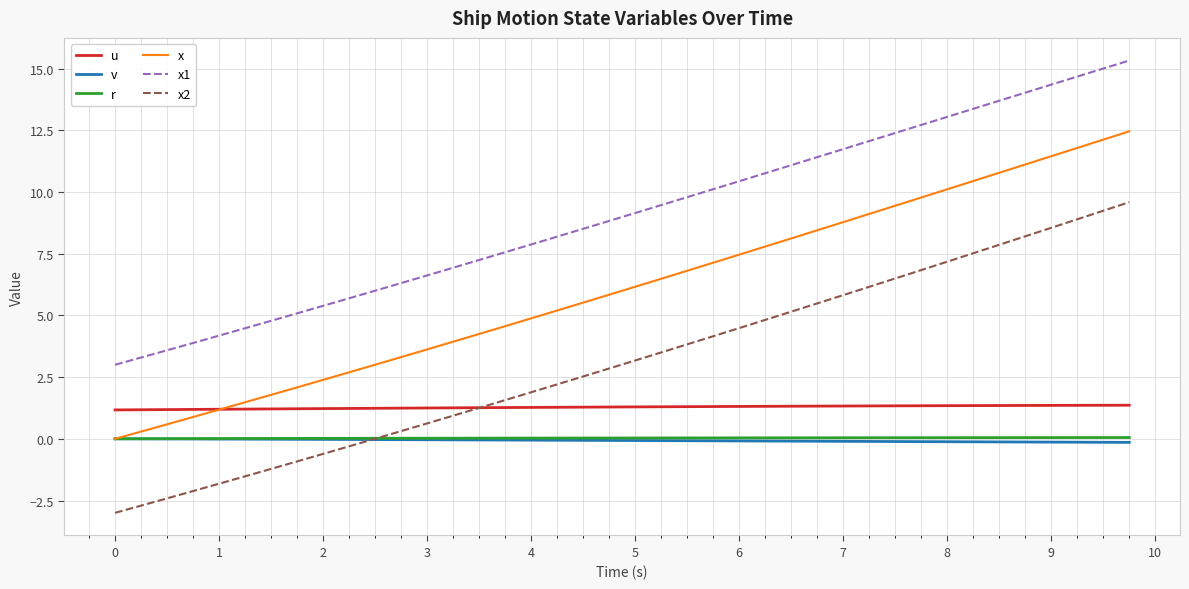

Which series has the widest spread of values?

x2